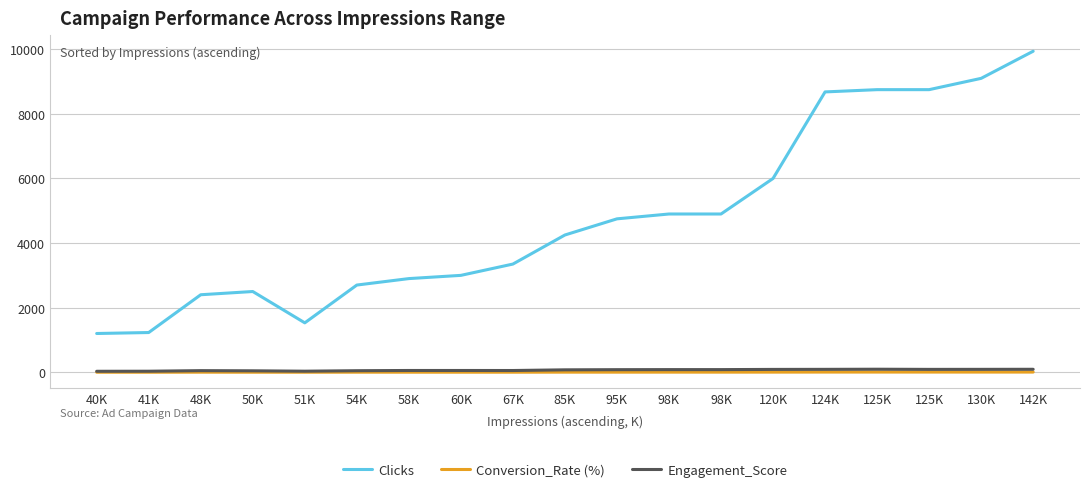

Does the chart have visible grid lines?

Yes